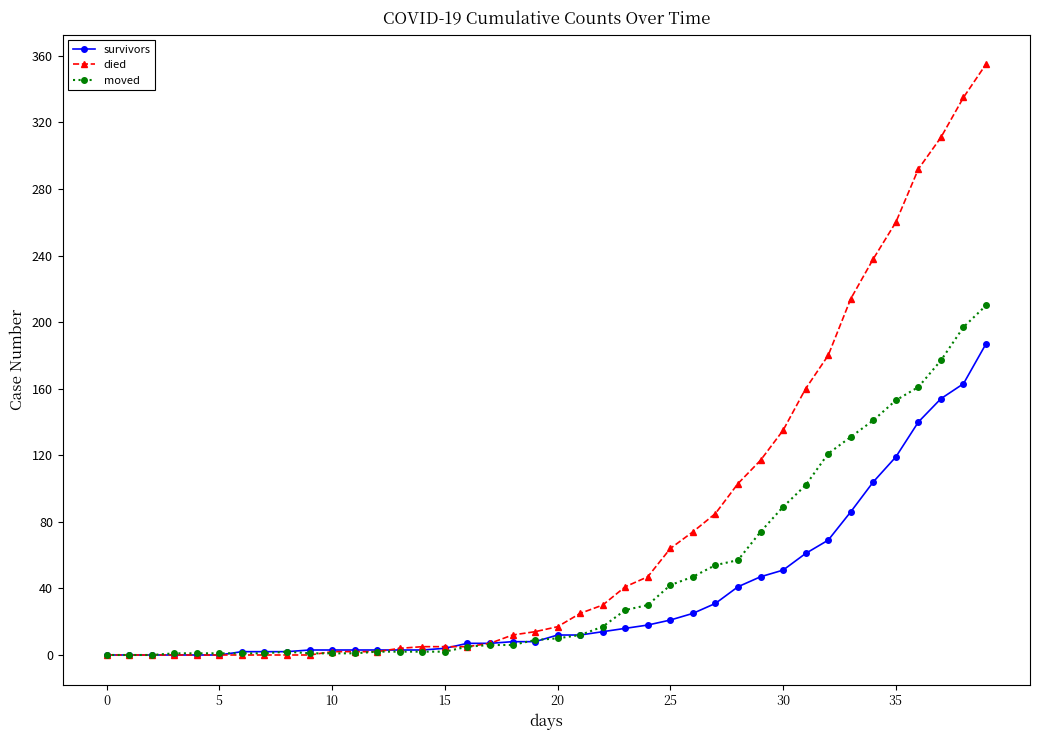

What is the maximum value shown in the chart?

355